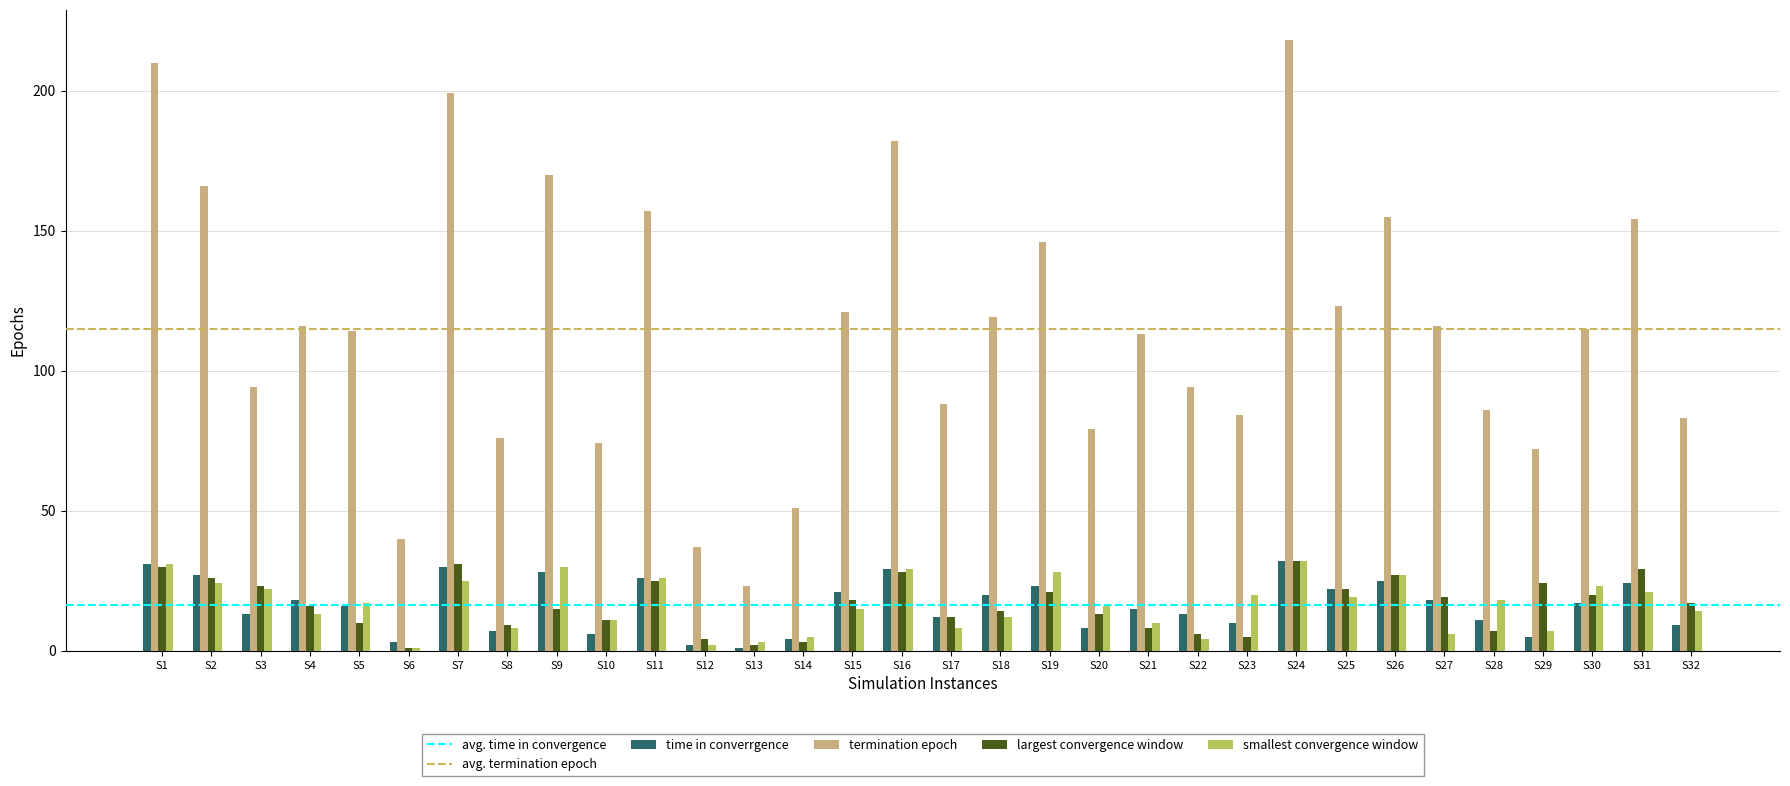

At how many categories does at least one series exceed 126?

10